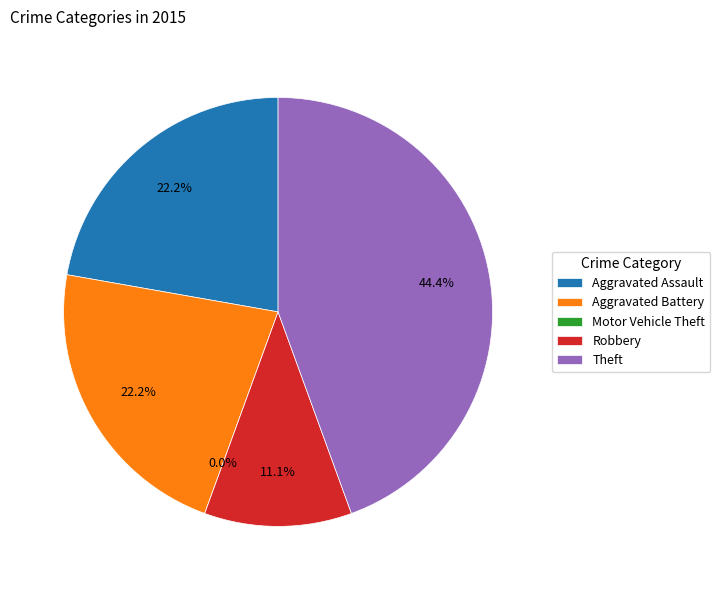

To the nearest percent, what percentage of the pie is Aggravated Battery?

22%